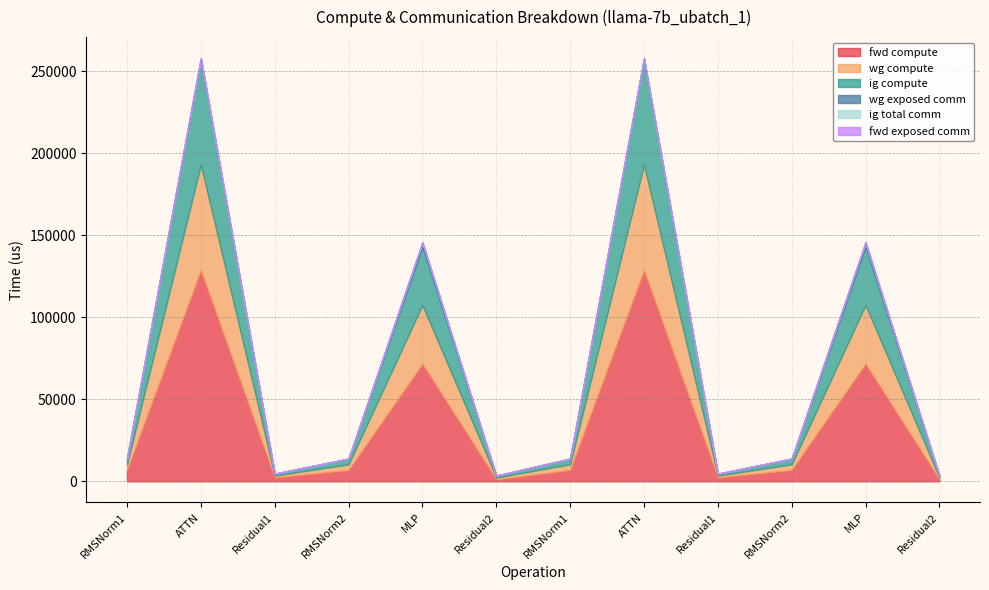

Reading left to right, extract all data points from this chart.

fwd compute: RMSNorm1=6911.4	ATTN=128612.5	Residual1=2315.0	RMSNorm2=6911.4	MLP=71609.3	Residual2=1157.5	RMSNorm1=6911.4	ATTN=128612.5	Residual1=2315.0	RMSNorm2=6911.4	MLP=71609.3	Residual2=1157.5
wg compute: RMSNorm1=3455.7	ATTN=64306.3	Residual1=1157.5	RMSNorm2=3455.7	MLP=35804.7	Residual2=1157.5	RMSNorm1=3455.7	ATTN=64306.3	Residual1=1157.5	RMSNorm2=3455.7	MLP=35804.7	Residual2=1157.5
ig compute: RMSNorm1=3455.7	ATTN=64306.3	Residual1=1157.5	RMSNorm2=3455.7	MLP=35804.7	Residual2=1157.5	RMSNorm1=3455.7	ATTN=64306.3	Residual1=1157.5	RMSNorm2=3455.7	MLP=35804.7	Residual2=1157.5
wg exposed comm: RMSNorm1=0.0	ATTN=628.5	Residual1=0.0	RMSNorm2=0.0	MLP=2503.4	Residual2=0.0	RMSNorm1=0.0	ATTN=628.5	Residual1=0.0	RMSNorm2=0.0	MLP=2503.4	Residual2=0.0
ig total comm: RMSNorm1=0.0	ATTN=0.0	Residual1=0.0	RMSNorm2=0.0	MLP=0.0	Residual2=0.0	RMSNorm1=0.0	ATTN=0.0	Residual1=0.0	RMSNorm2=0.0	MLP=0.0	Residual2=0.0
fwd exposed comm: RMSNorm1=0.0	ATTN=0.0	Residual1=0.0	RMSNorm2=0.0	MLP=0.0	Residual2=0.0	RMSNorm1=0.0	ATTN=0.0	Residual1=0.0	RMSNorm2=0.0	MLP=0.0	Residual2=0.0